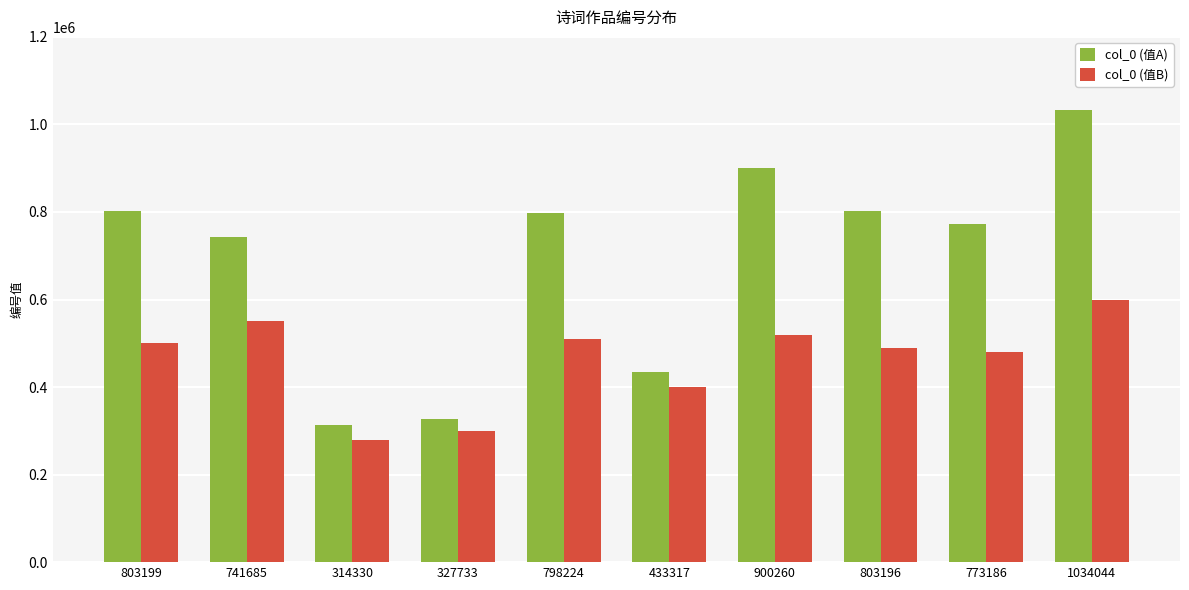

What is the total value across all series at 327733?

627733